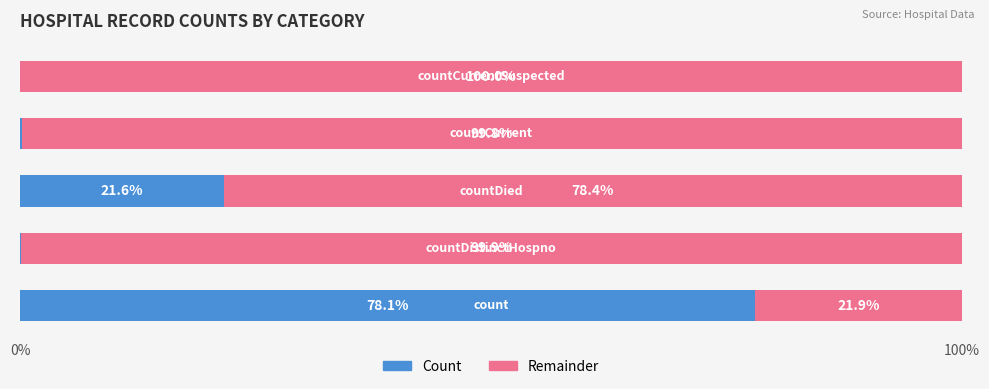

What is the sum of all Count values?

100.0